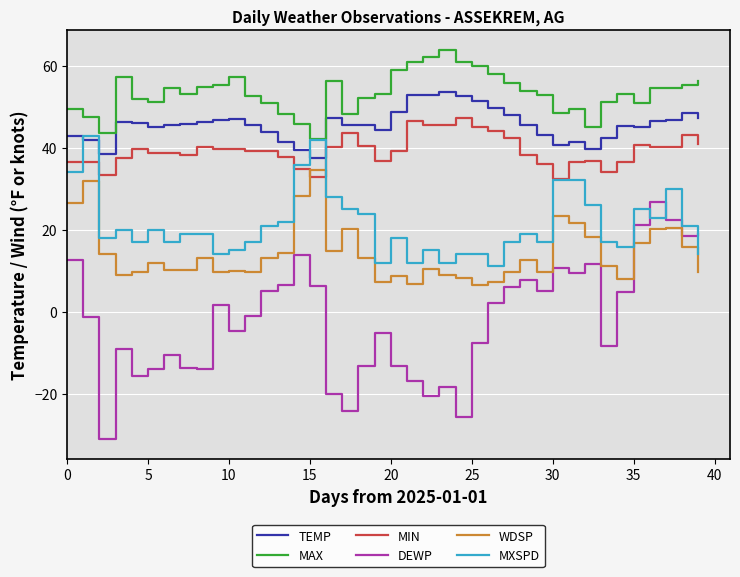

True or false: TEMP and DEWP intersect in this chart.

False